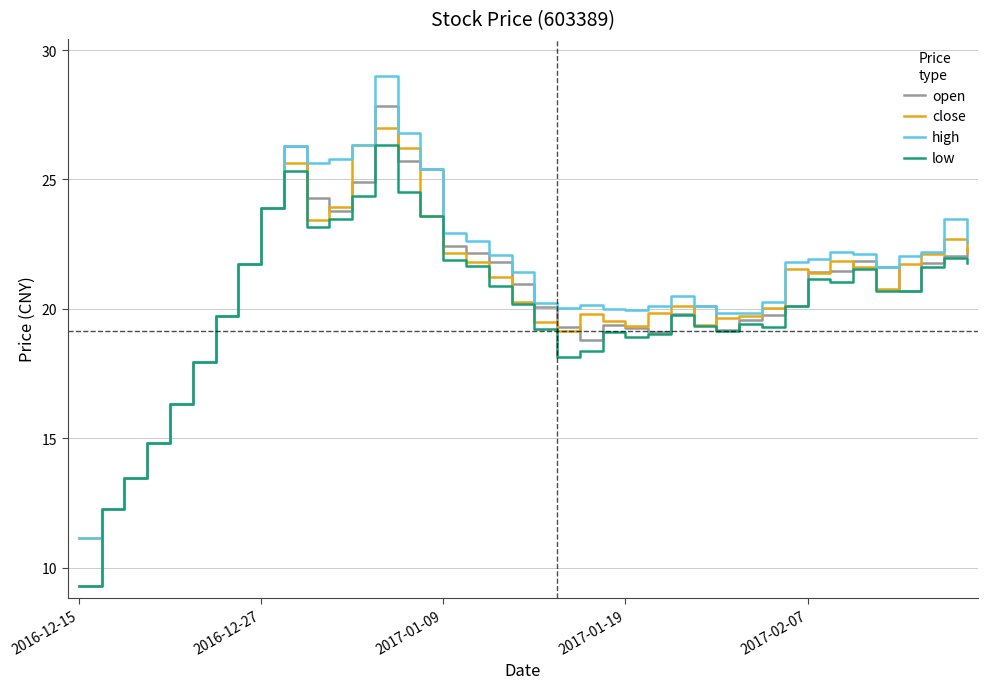

Which series has the largest range (max minus min)?

open